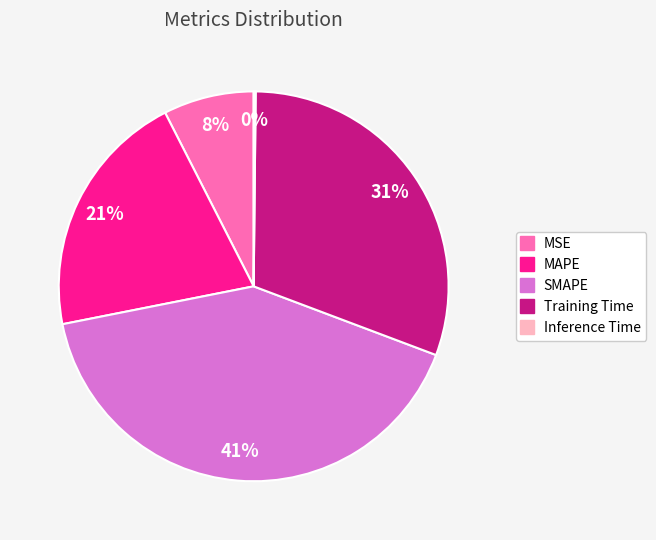

To the nearest percent, what is the difference between the largest and smallest slice percentages?

41%